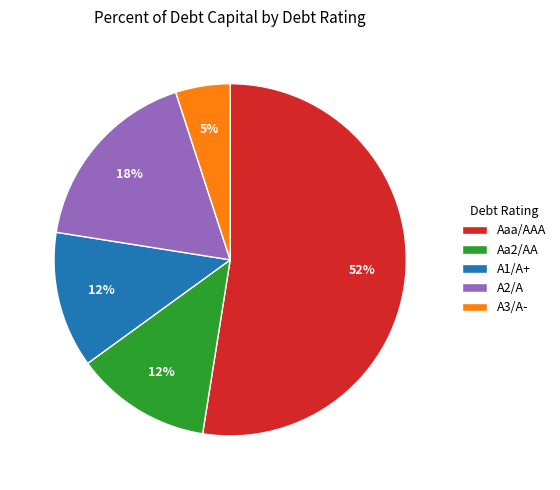

Is there any slice that represents more than half of the pie?

Yes